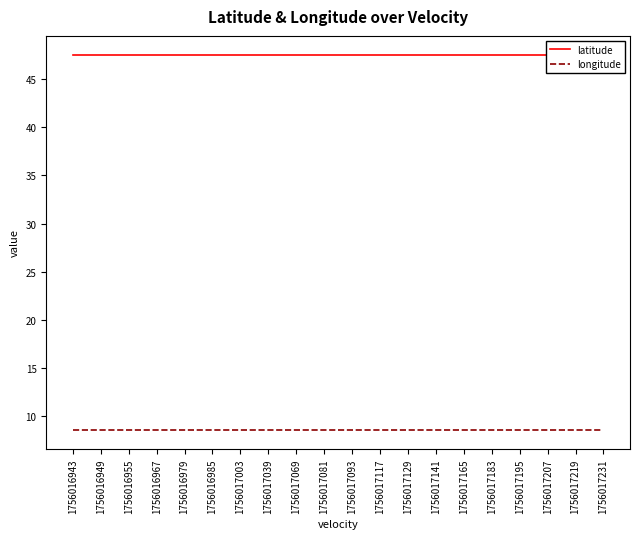

Does the chart display data point markers on the line(s)?

No